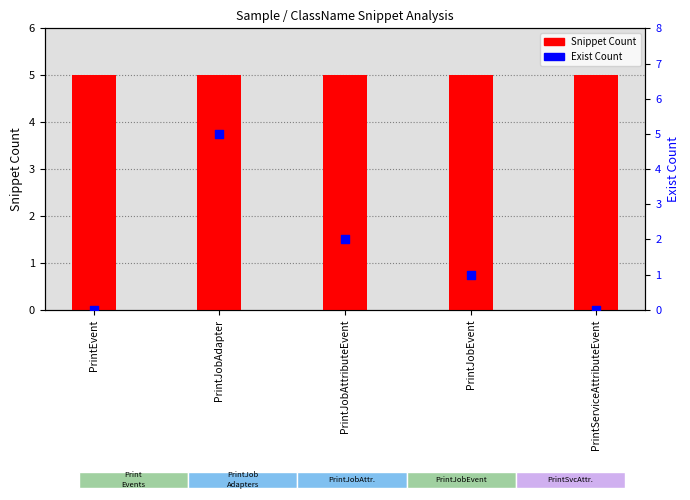

Which series contains the lowest Y value?

Exist Count